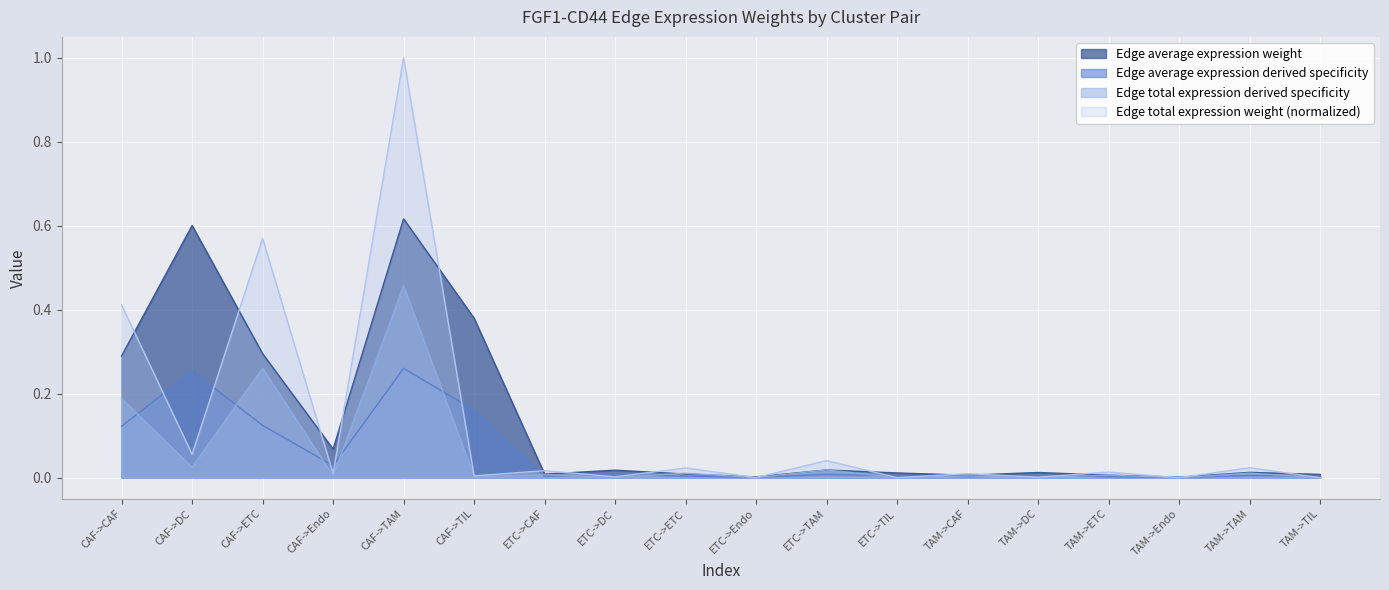

What is the maximum value for Edge average expression weight?

0.6